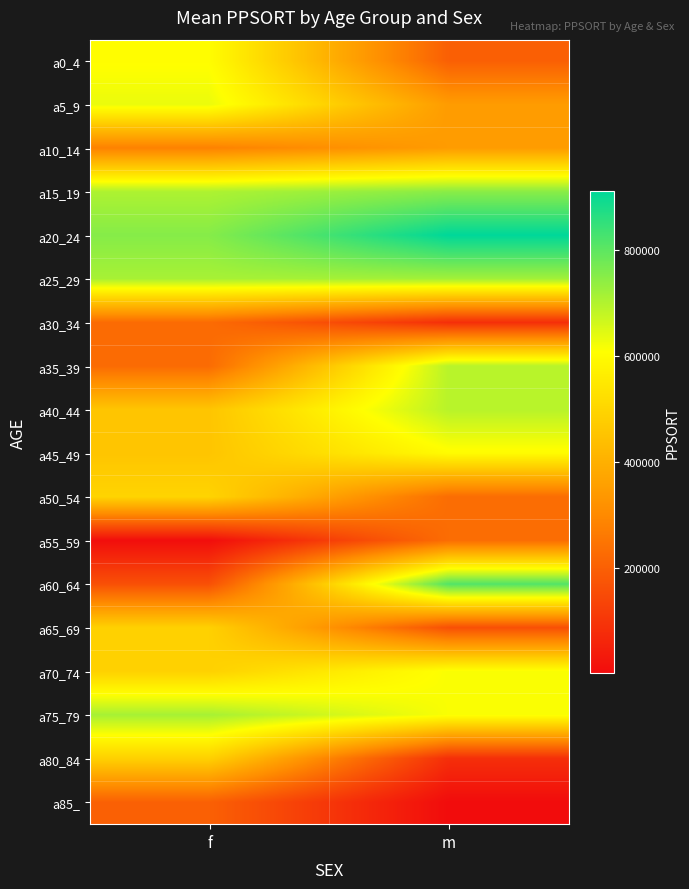

At how many categories does at least one series exceed 580664?

2